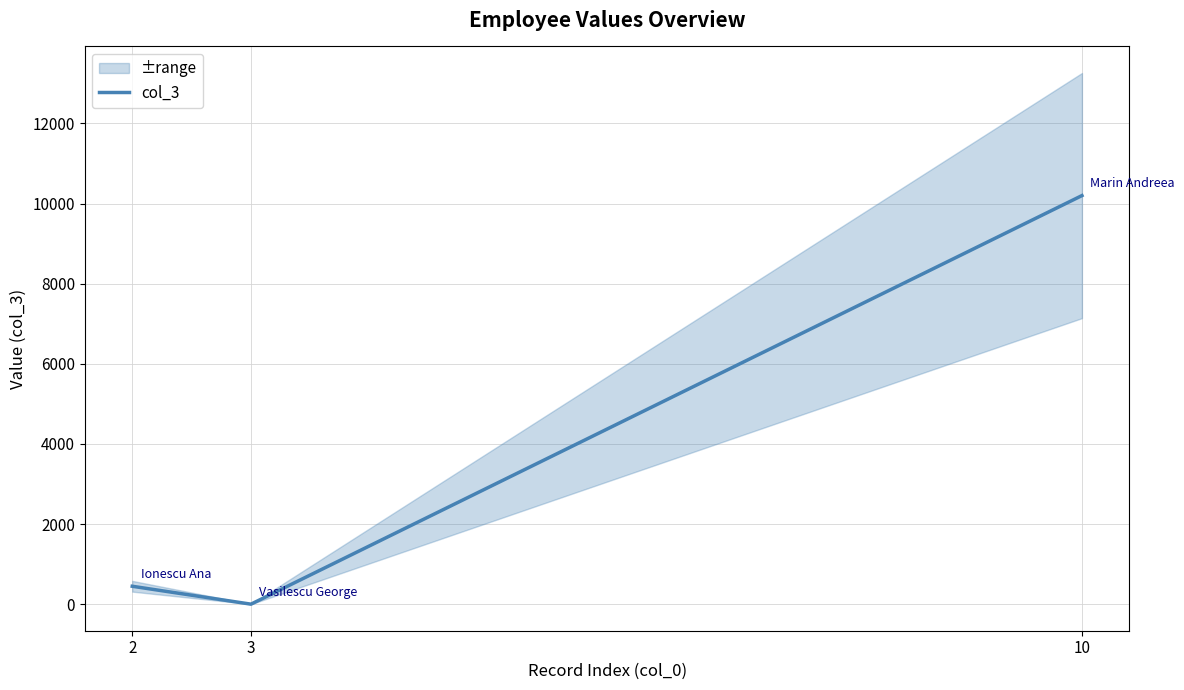

List the labels in order of value, largest first.

10, 2, 3